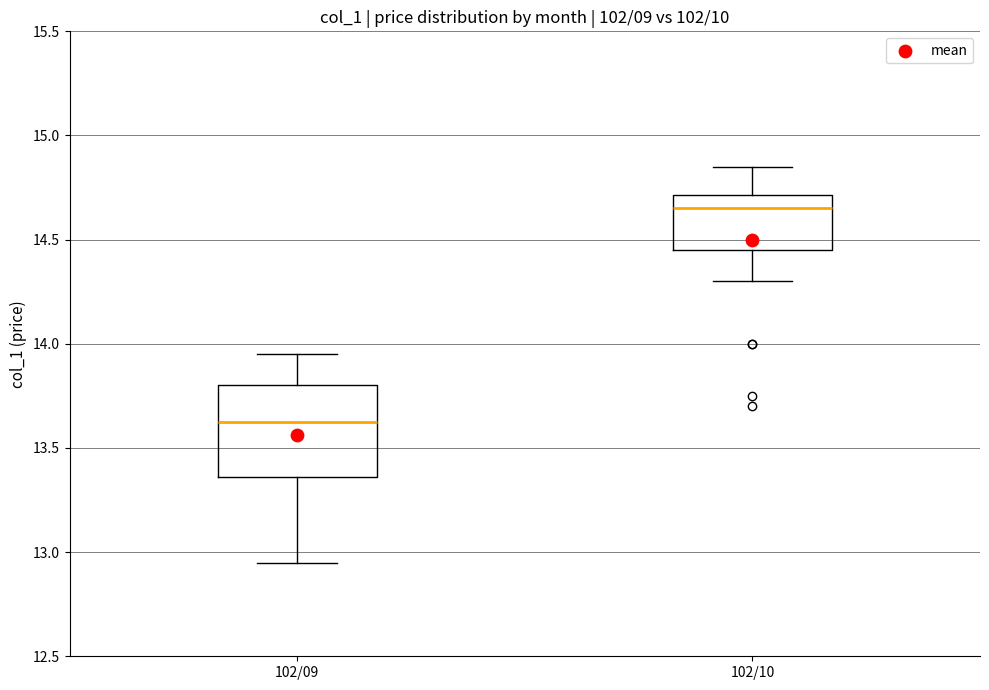

Comparing the boxes themselves (not the whiskers), which one is the tallest?

102/09